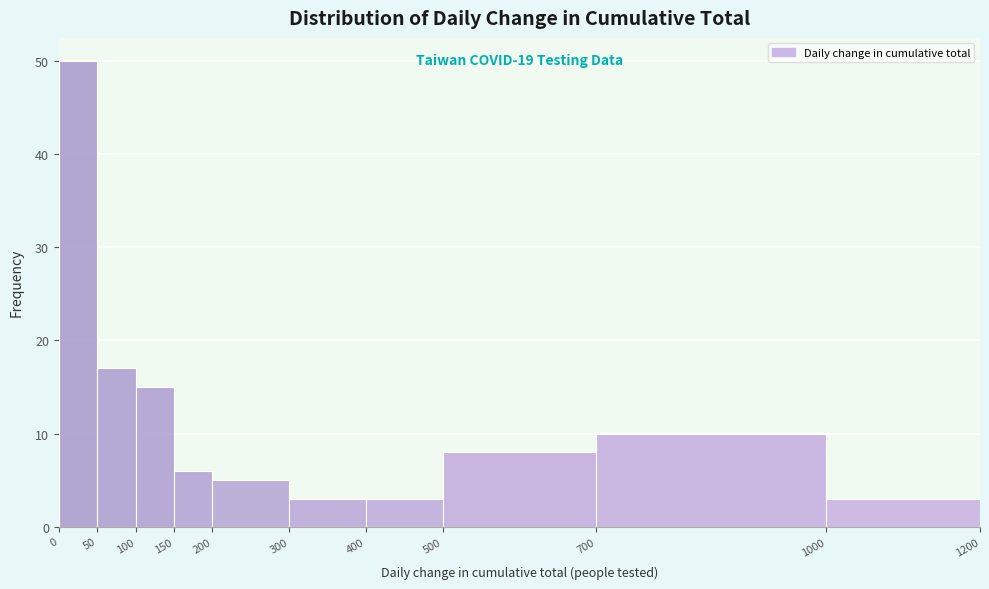

Which range on the x-axis has the tallest bar?

0 to 50